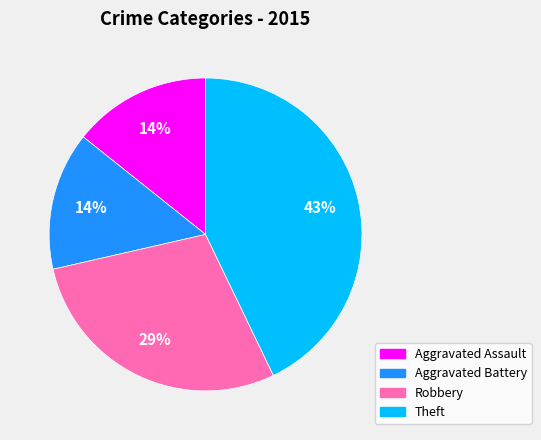

Which slice is the largest?

Theft